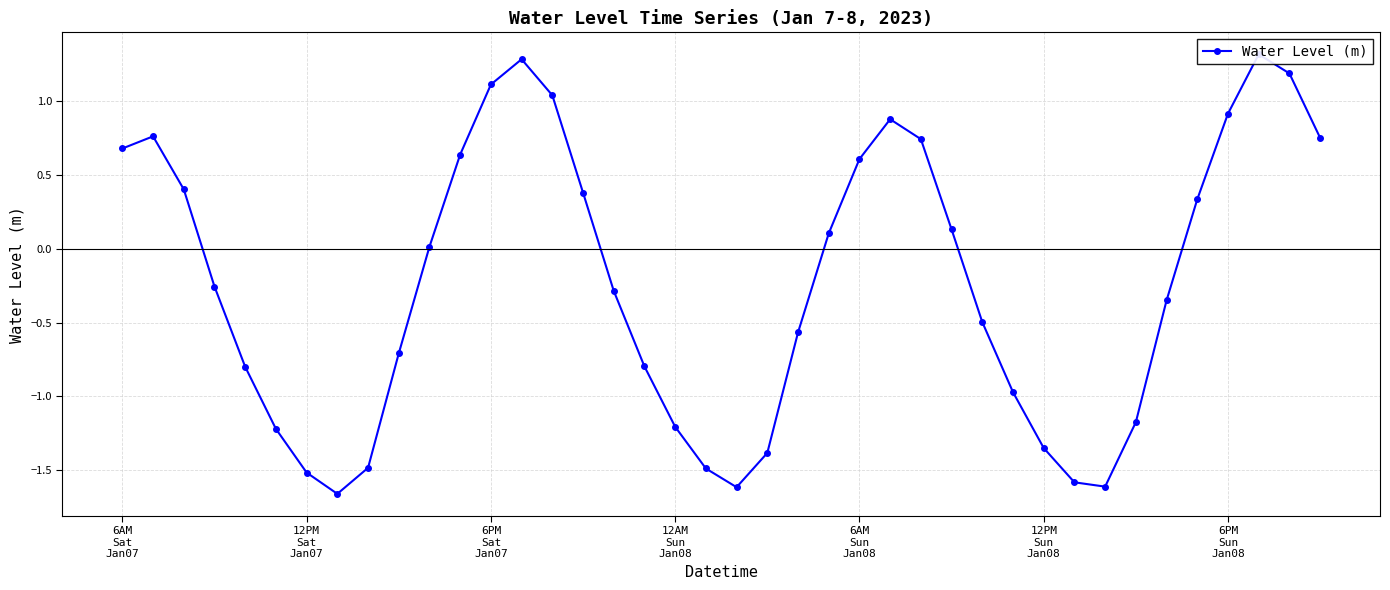

What value does the data have at 29?

-1.0